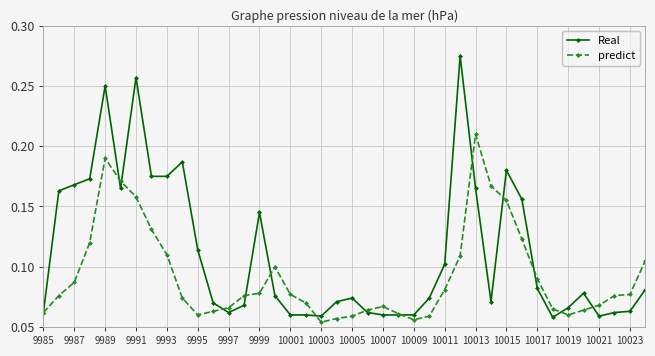

Which series has the largest total across all categories?

Real